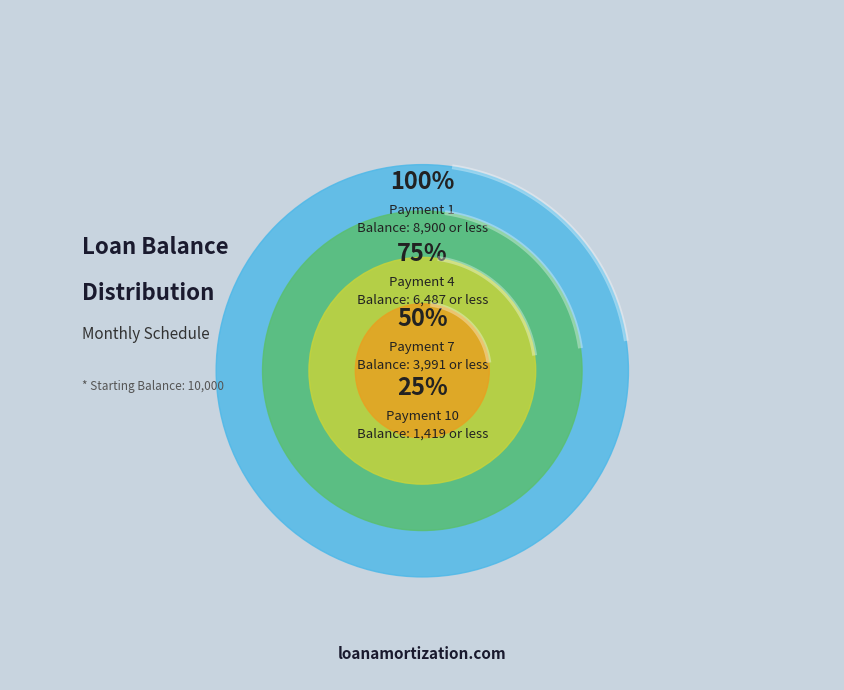

What is the largest slice in the pie chart?

1